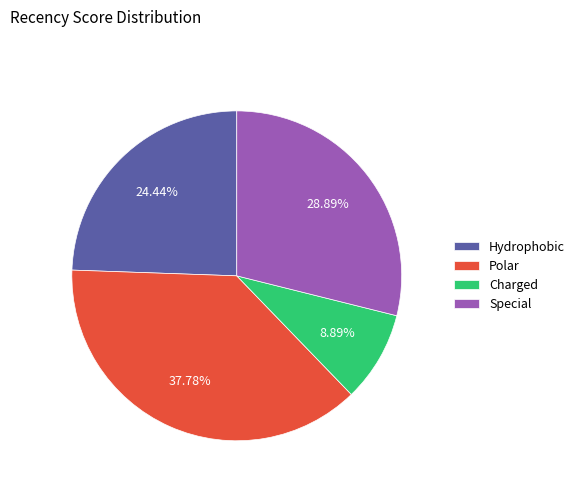

Which category has the smallest portion of the pie?

Charged